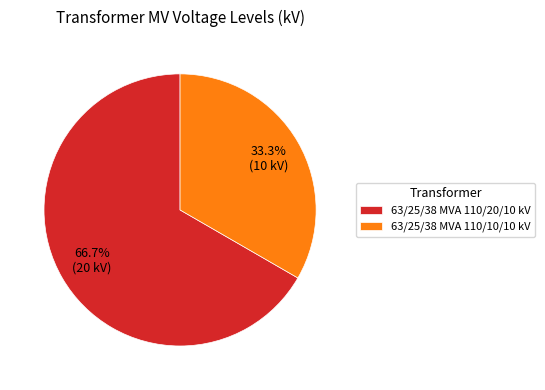

The 63/25/38 MVA 110/10/10 kV slice represents 45% of the pie. True or false?

False